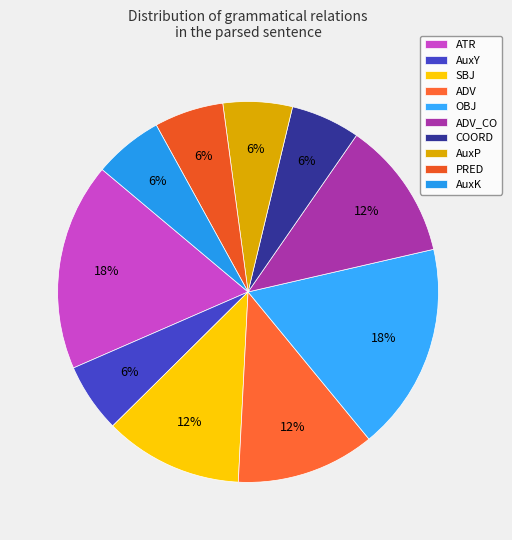

To the nearest percent, what is the average slice percentage?

10%